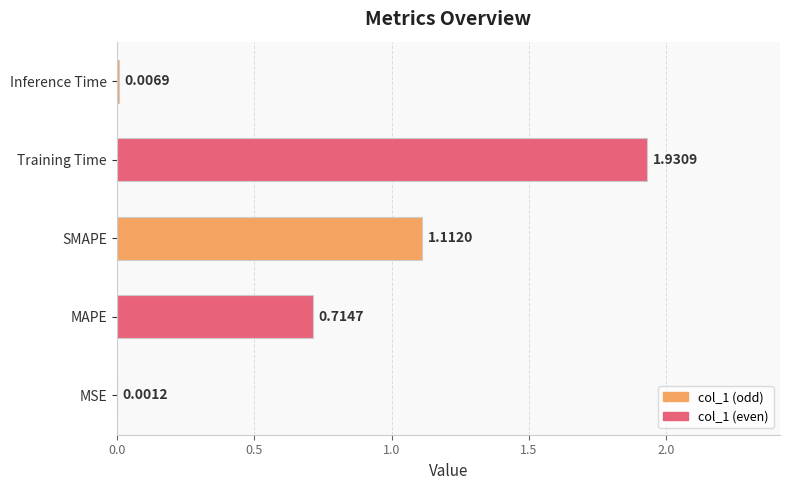

Which category has the highest value across all series?

Training Time